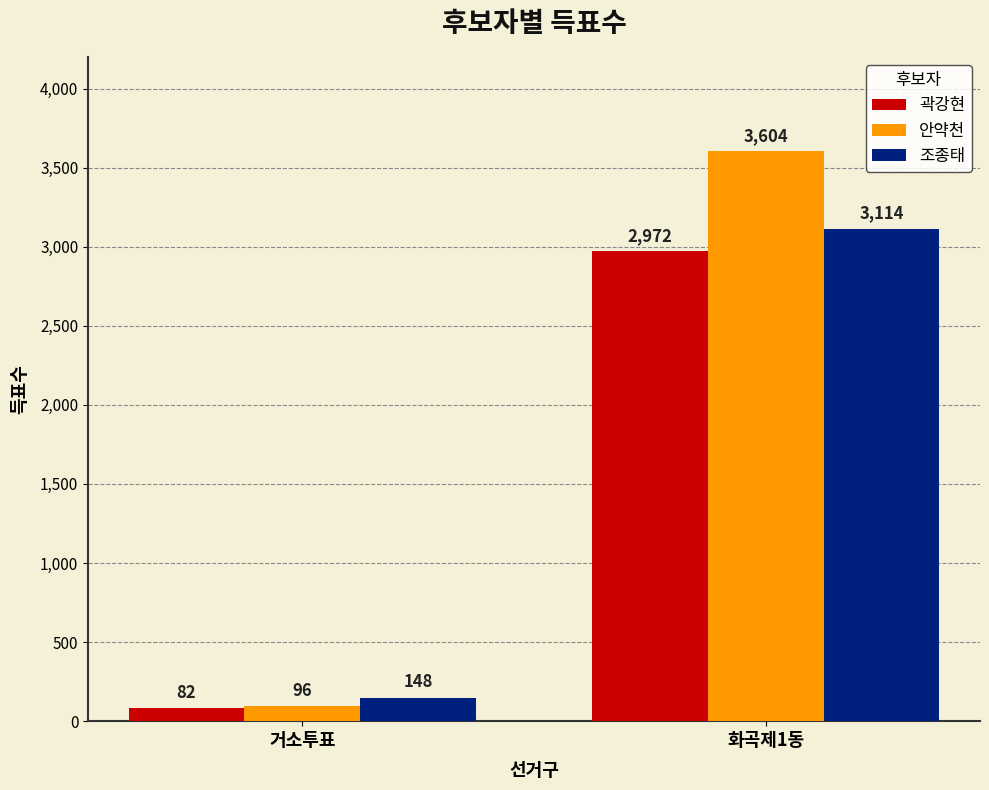

What is the total value across all series at 거소투표?

326